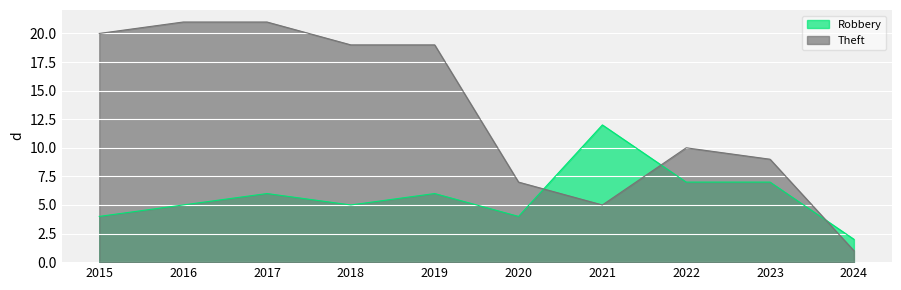

Read the Robbery value at 2021, to the nearest 5.

10